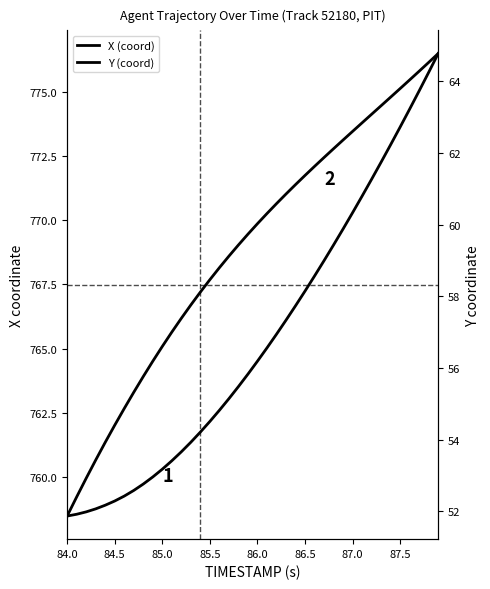

What is the minimum value shown in the chart?

51.9